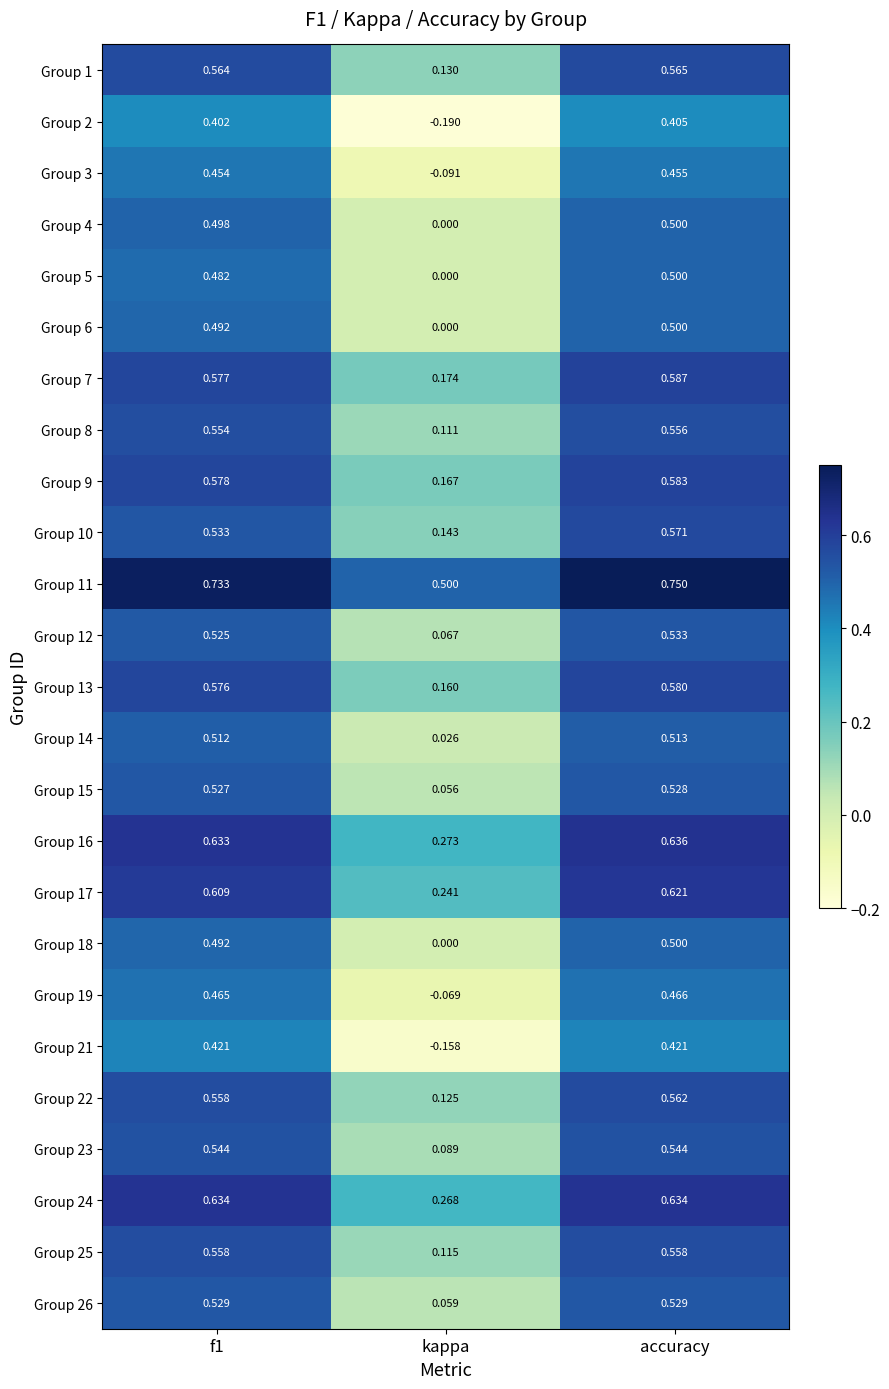

Is the value of Group 24 at kappa greater than the value of Group 26 at kappa?

Yes